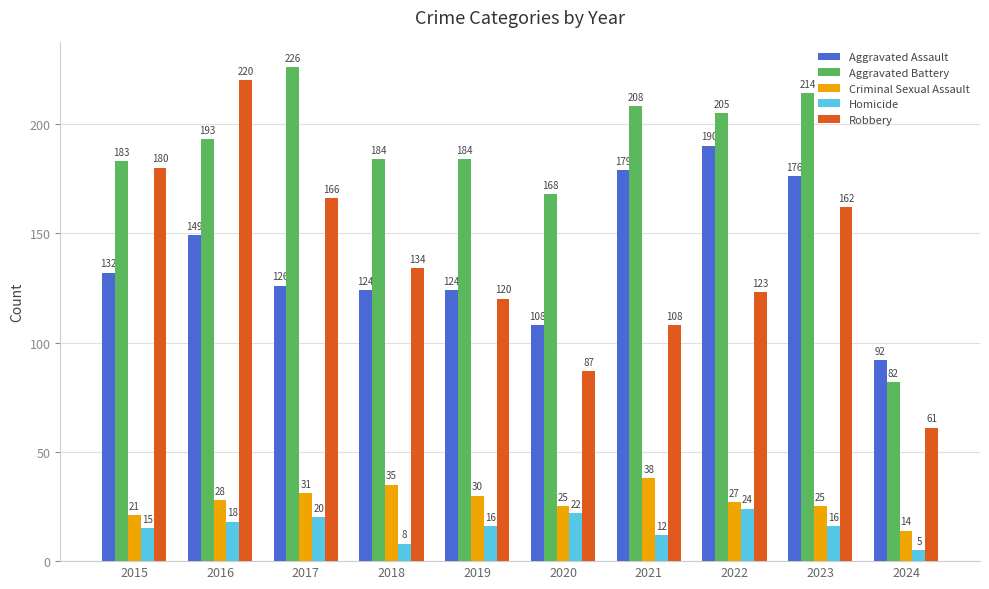

The Aggravated Battery series shows 65 at 2015. True or false?

False